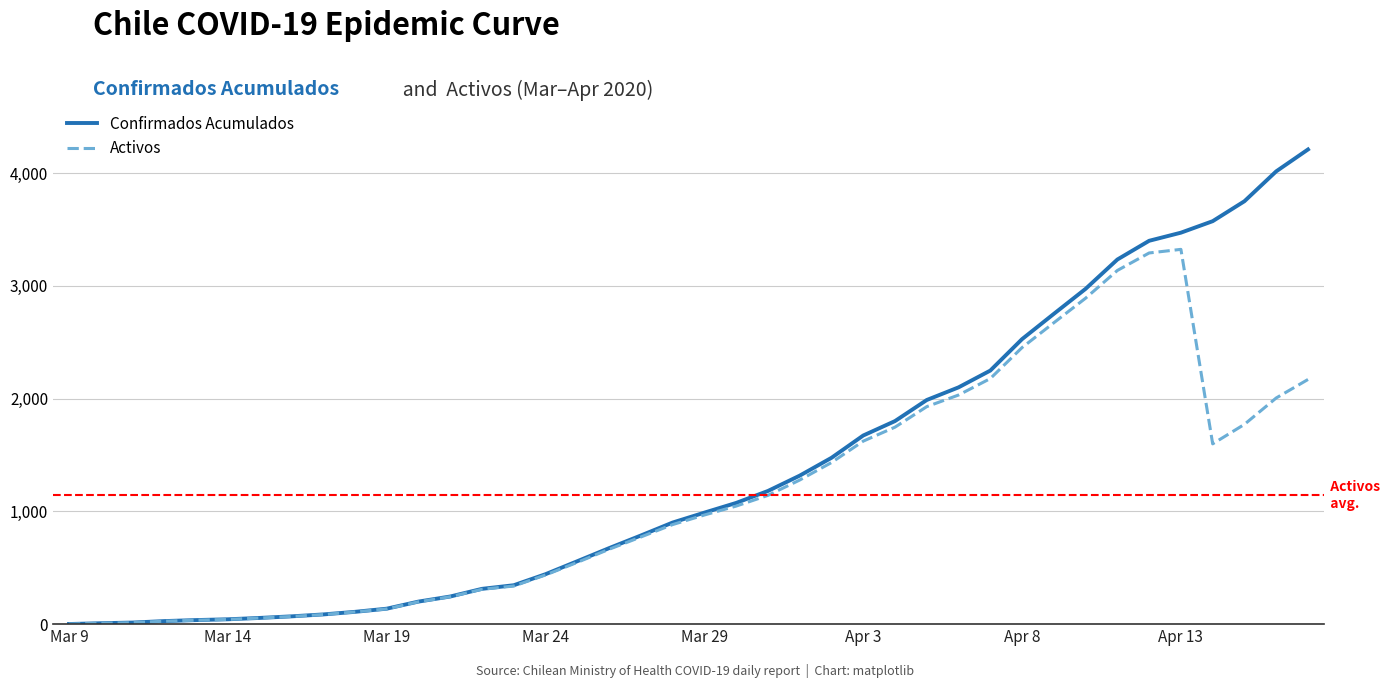

What is the sum of all Confirmados Acumulados values?

54809